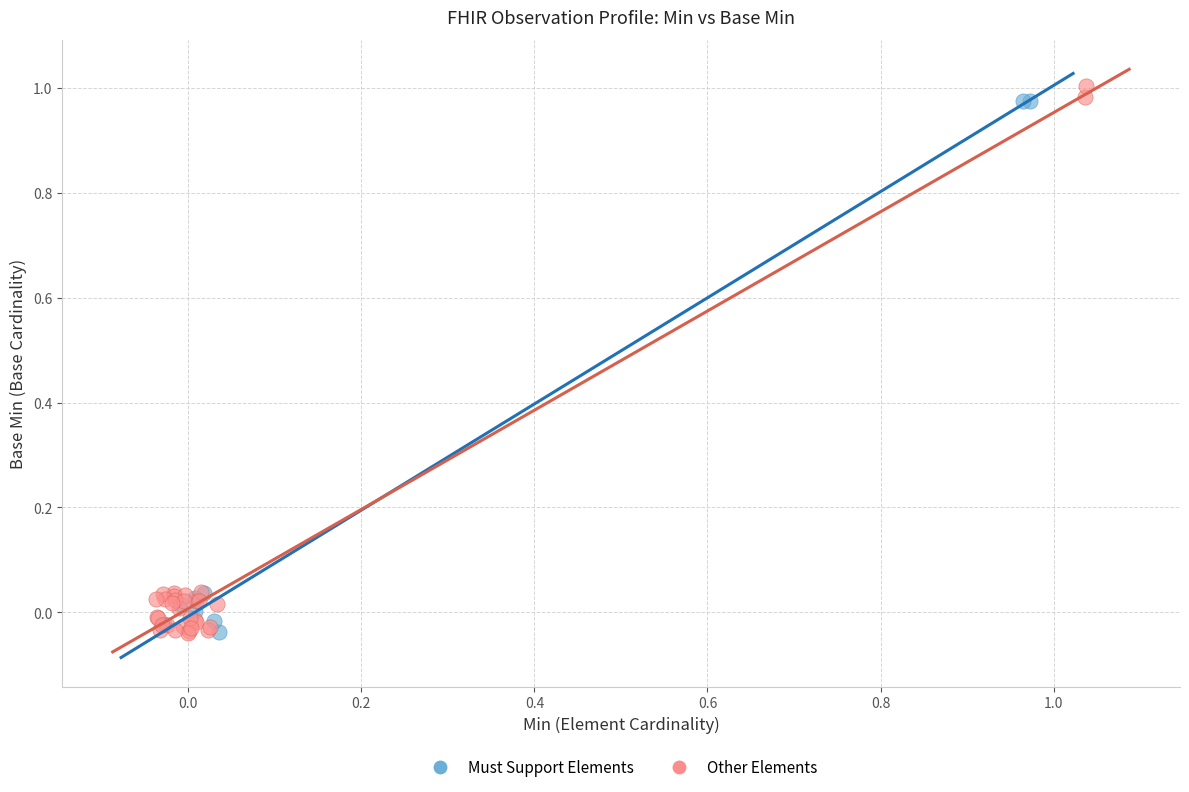

Which series has the widest spread of Y values?

Other Elements